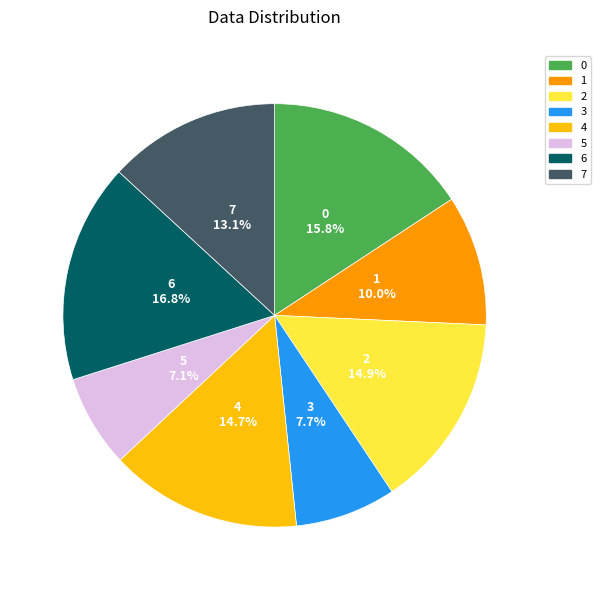

True or false: 4 accounts for 15% of the total.

True